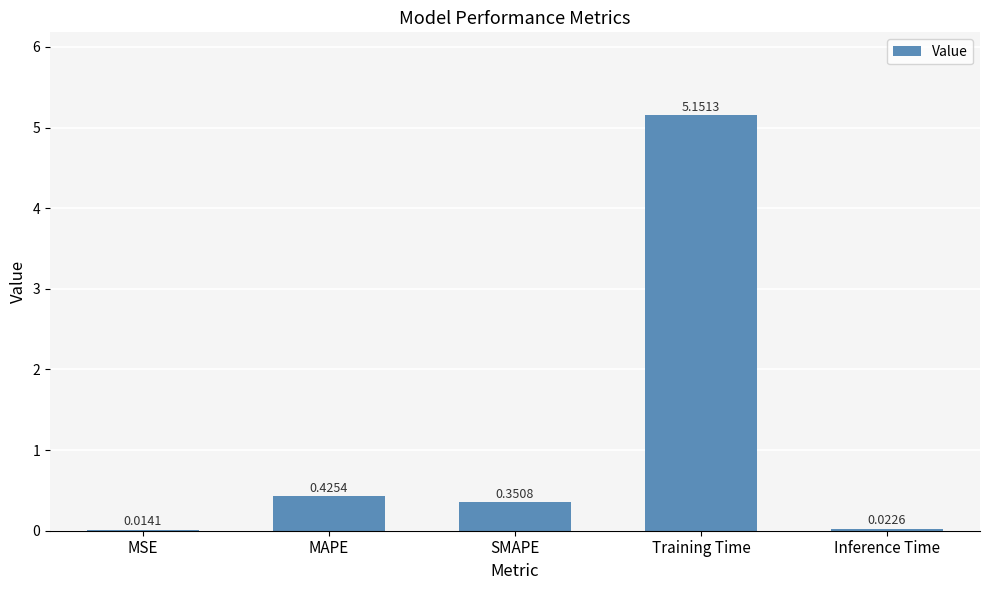

What is the sum of all values?

6.0